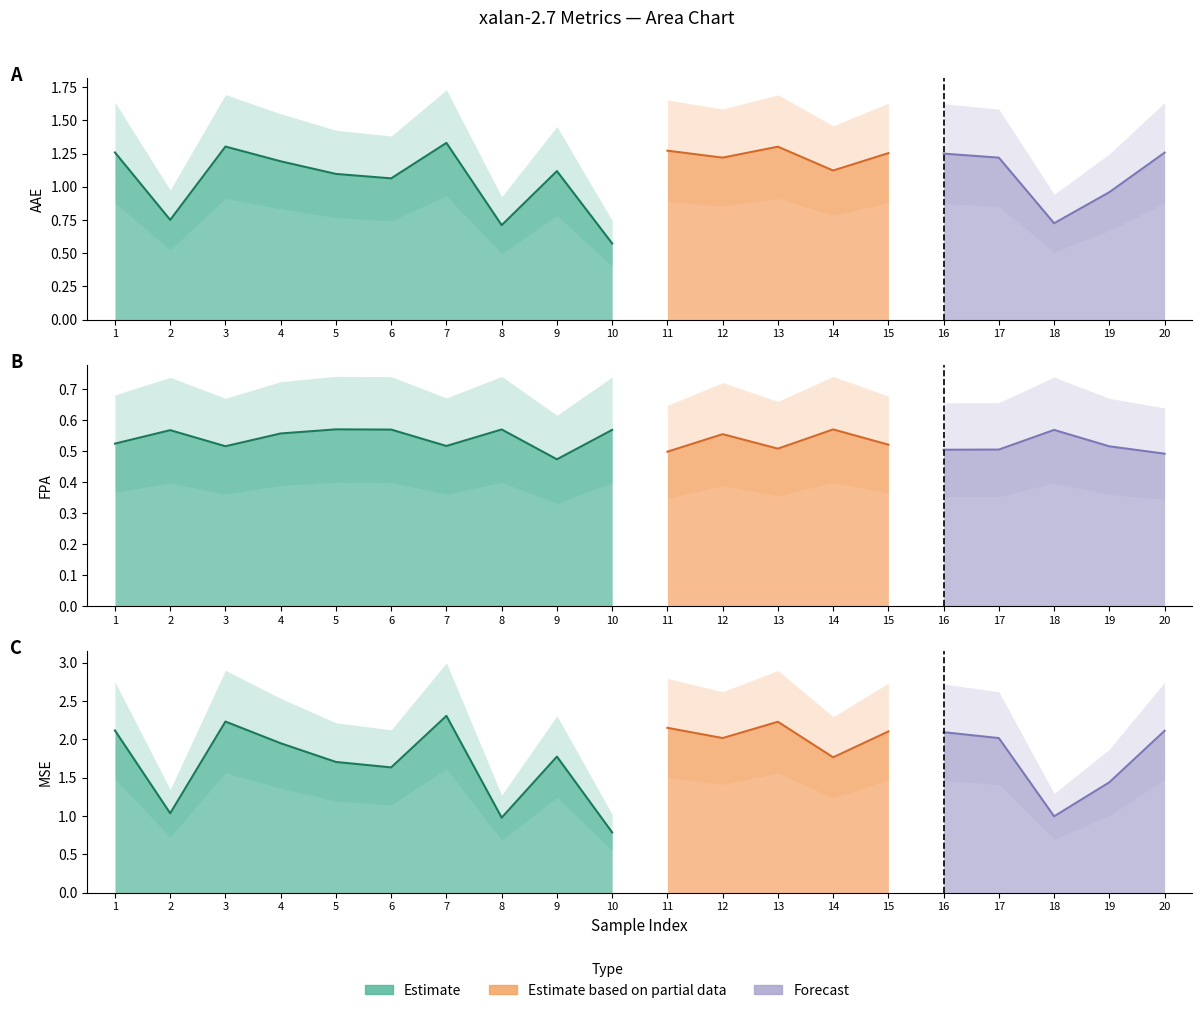

What is the average value of the MSE series?

1.8